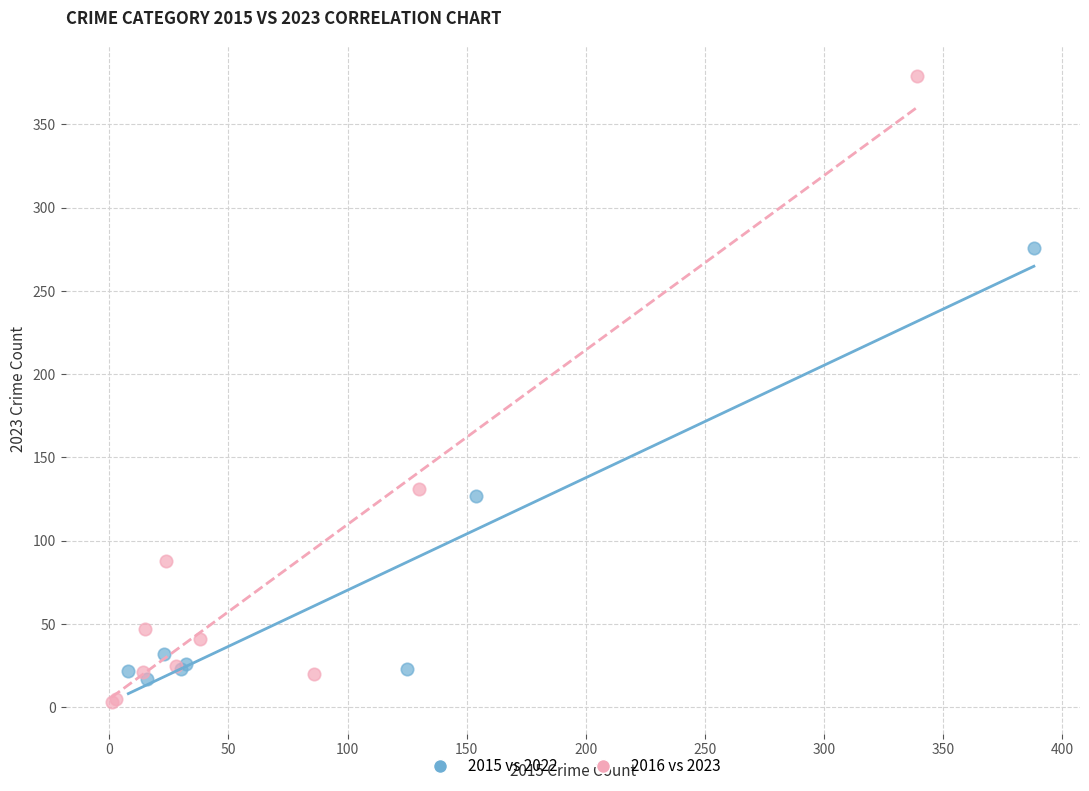

Which series has the widest spread of Y values?

2016 vs 2023